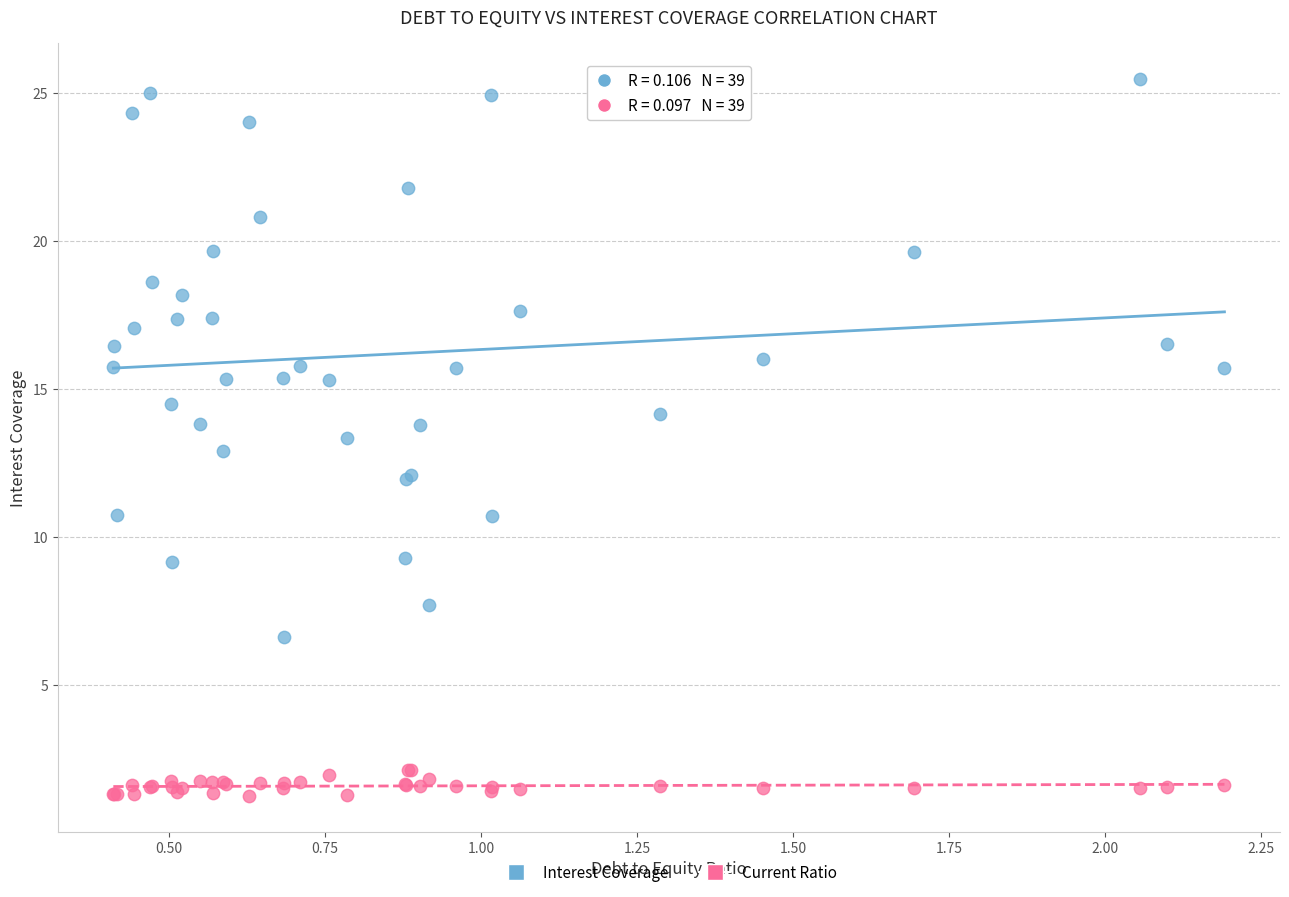

Which series reaches the minimum Y coordinate?

Current Ratio